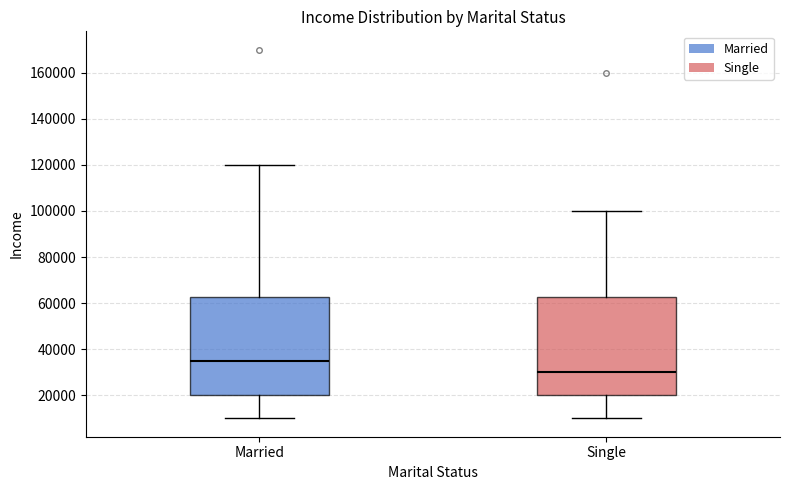

Reading left to right, transcribe this box plot: for each box, give where its median line is, the range the box spans, and where its two whiskers end, as read against the y-axis. The values are not printed on the chart, so give them approximately, as read against the axis.

Married: median 36000, box 20000 to 62000, whiskers 10000 to 120000
Single: median 30000, box 20000 to 62000, whiskers 10000 to 100000